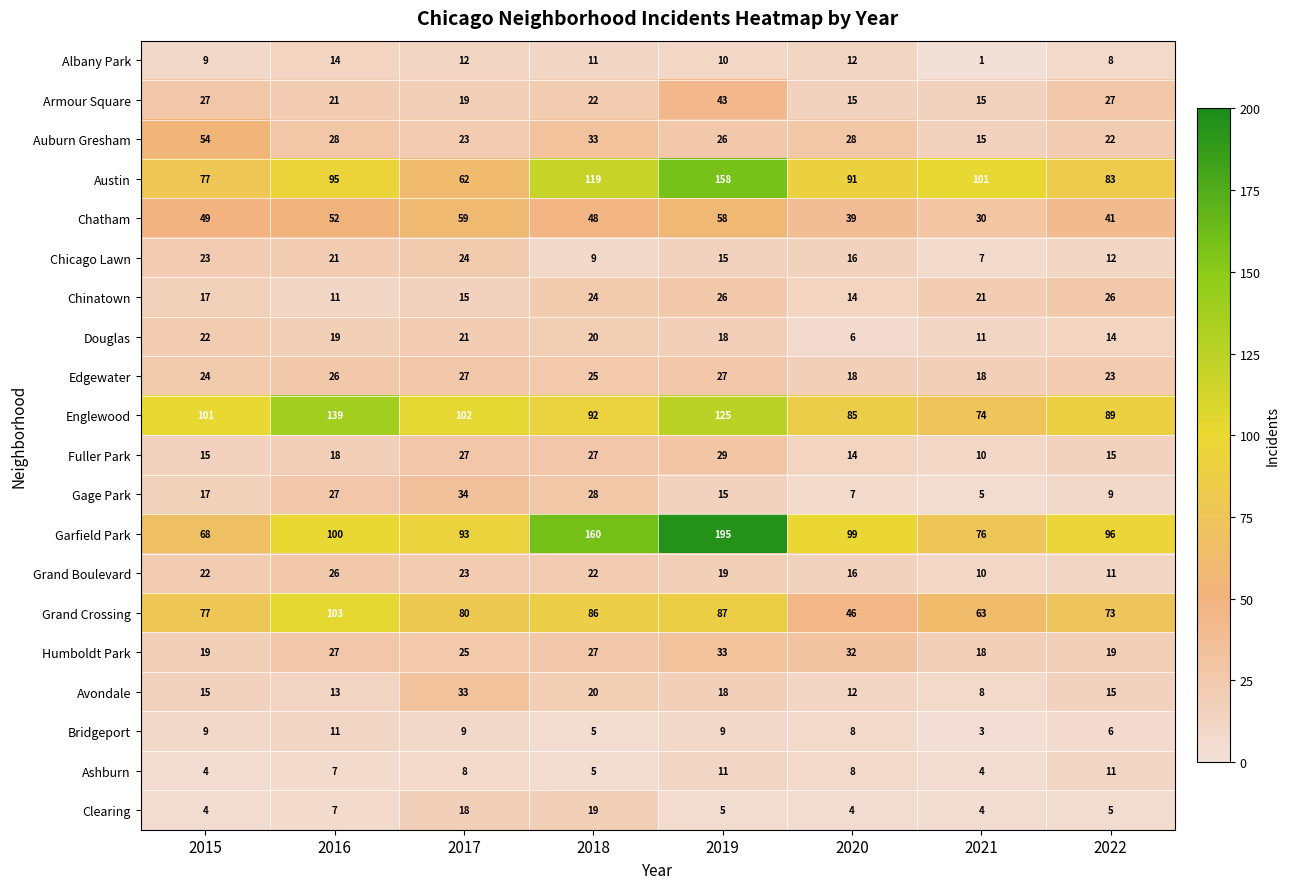

True or false: Garfield Park has a value of 195 at 2019.

True